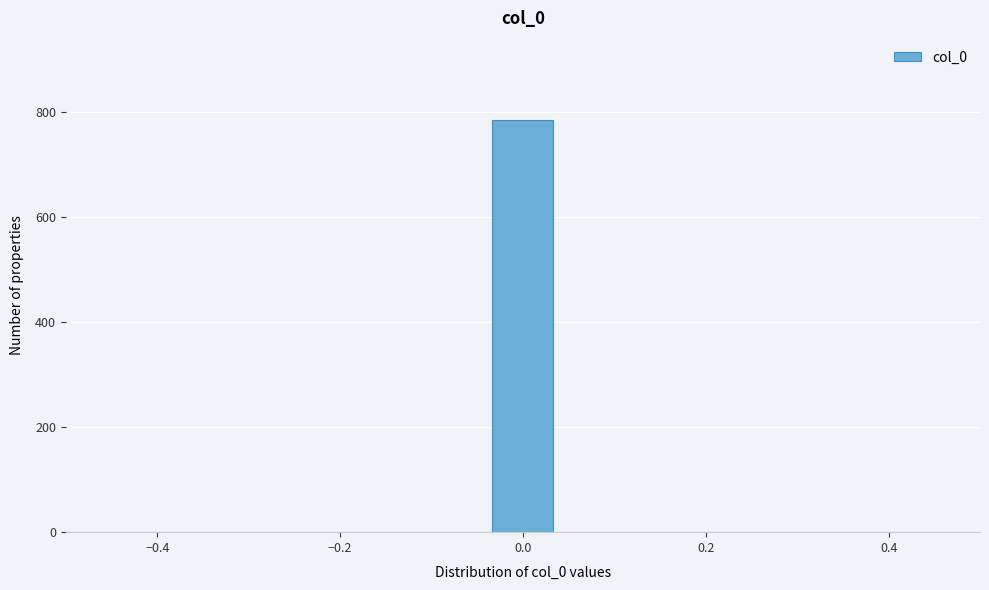

Read against the x-axis, roughly where is the centre of the tallest bar?

0.00